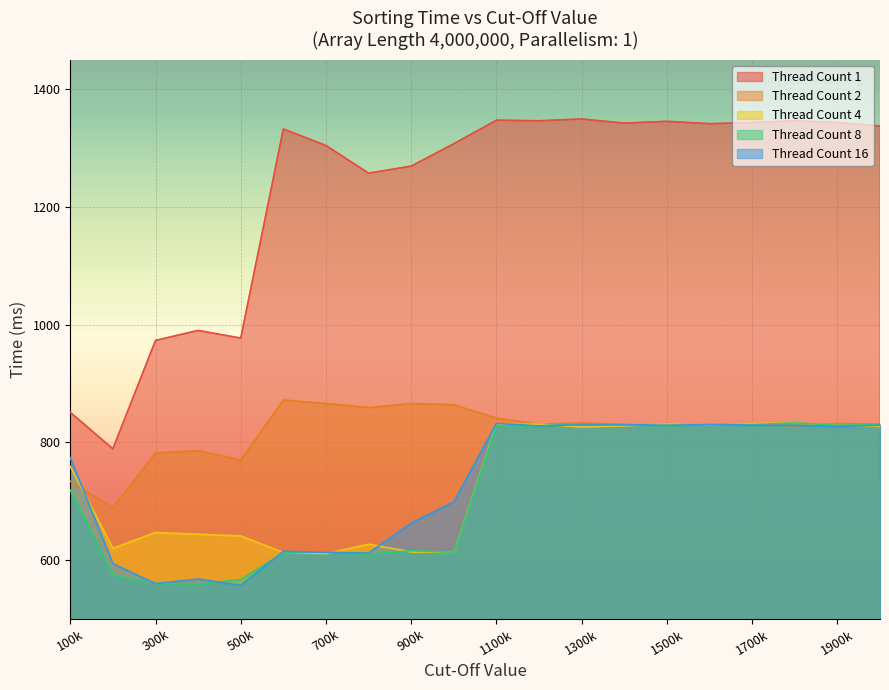

Which series has the largest range (max minus min)?

Thread Count 1